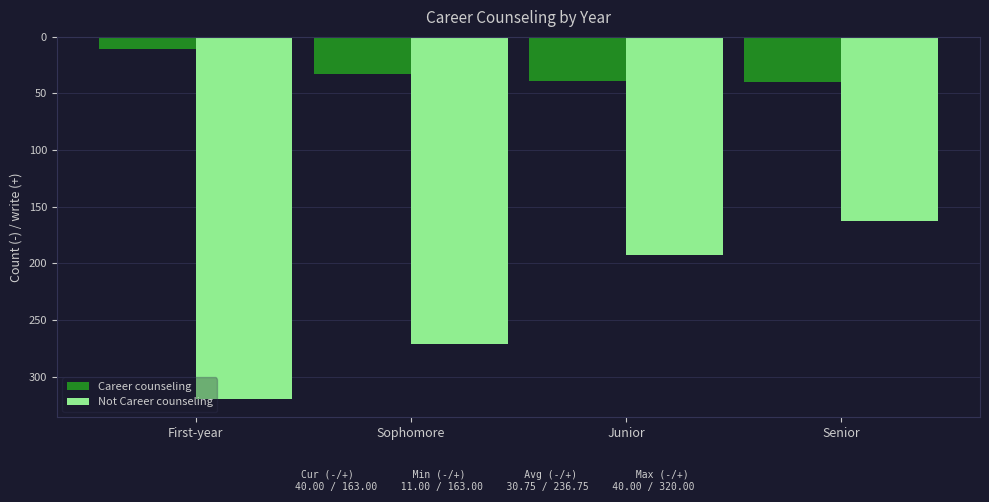

Which category has the lowest value across all series?

First-year